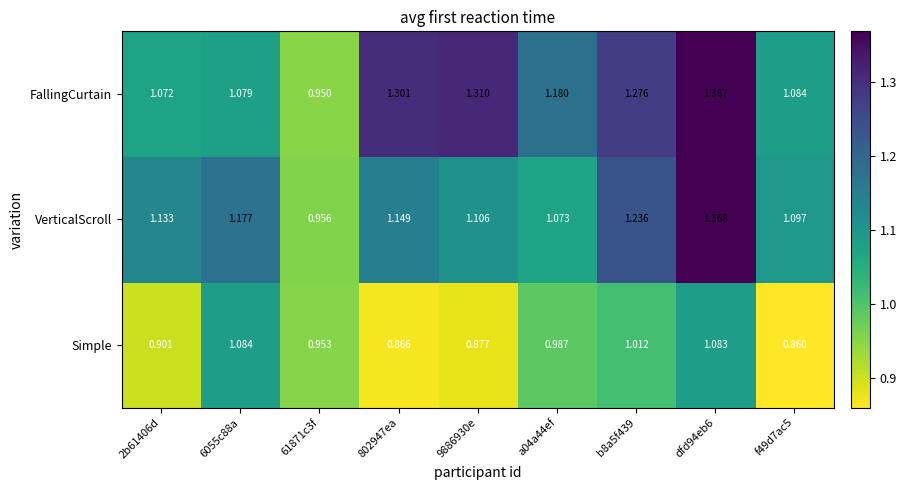

Which series changed the most between 61871c3f and dfd94eb6?

FallingCurtain